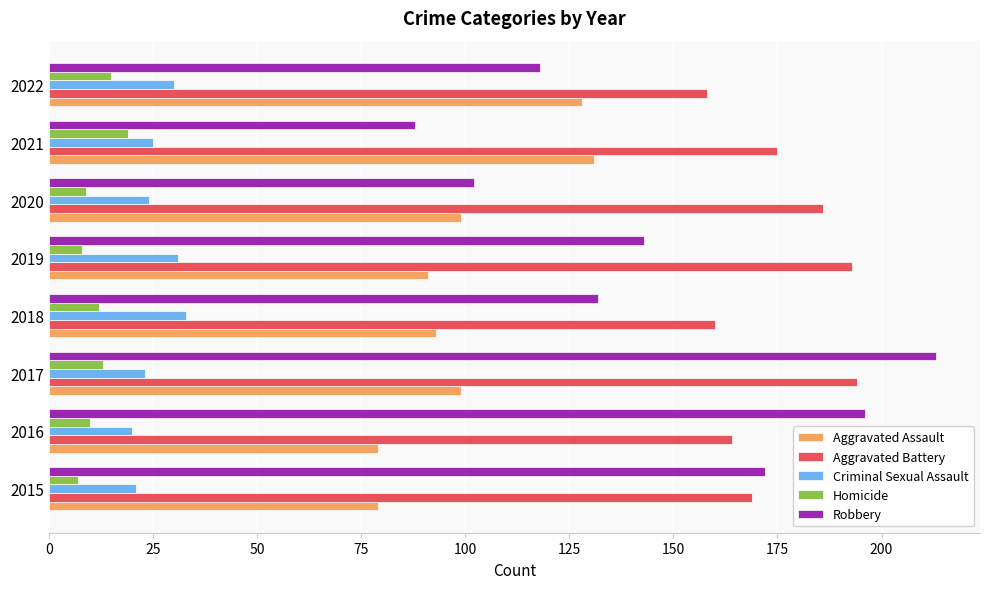

What is the minimum value shown in the chart?

7